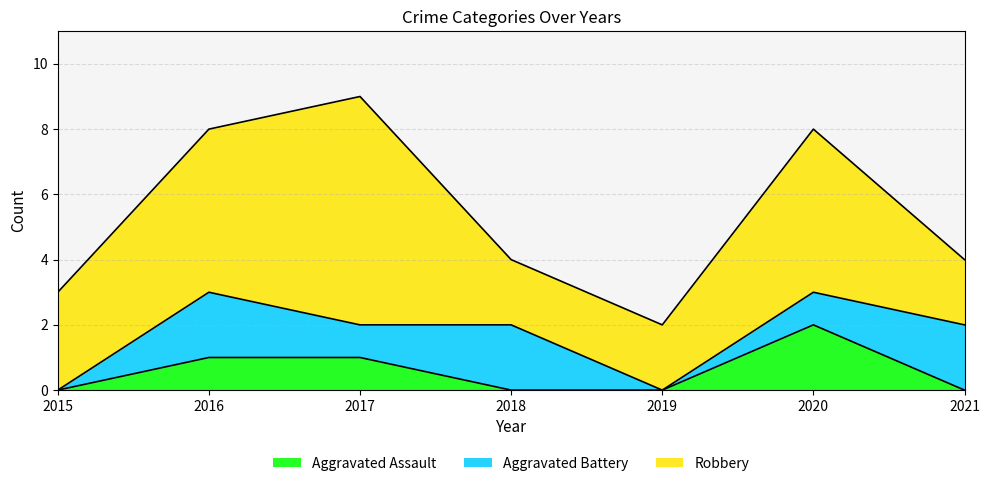

Rank the series by their maximum value, from lowest to highest.

Aggravated Assault, Aggravated Battery, Robbery